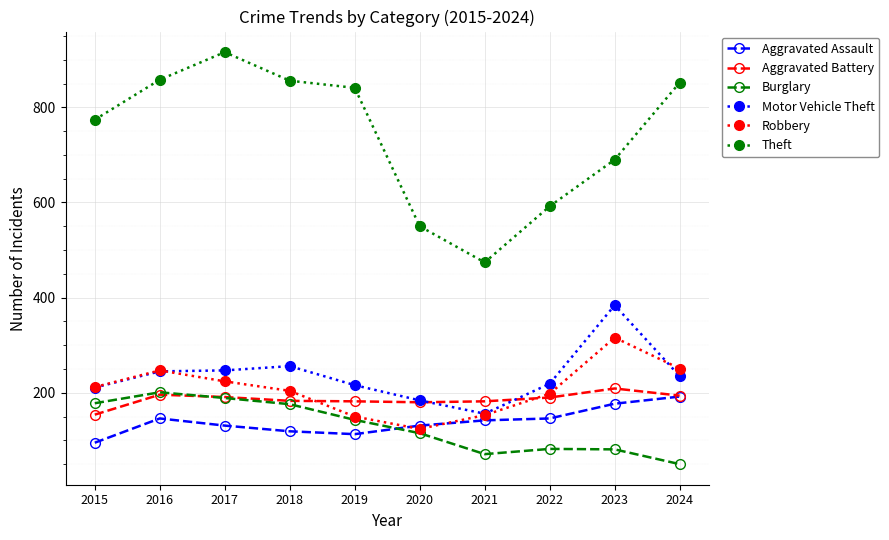

True or false: Burglary and Motor Vehicle Theft intersect in this chart.

False